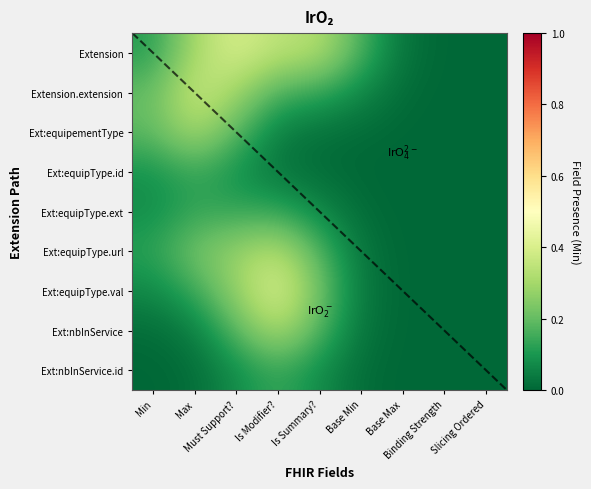

Which label corresponds to the largest value in the chart?

Is Modifier?